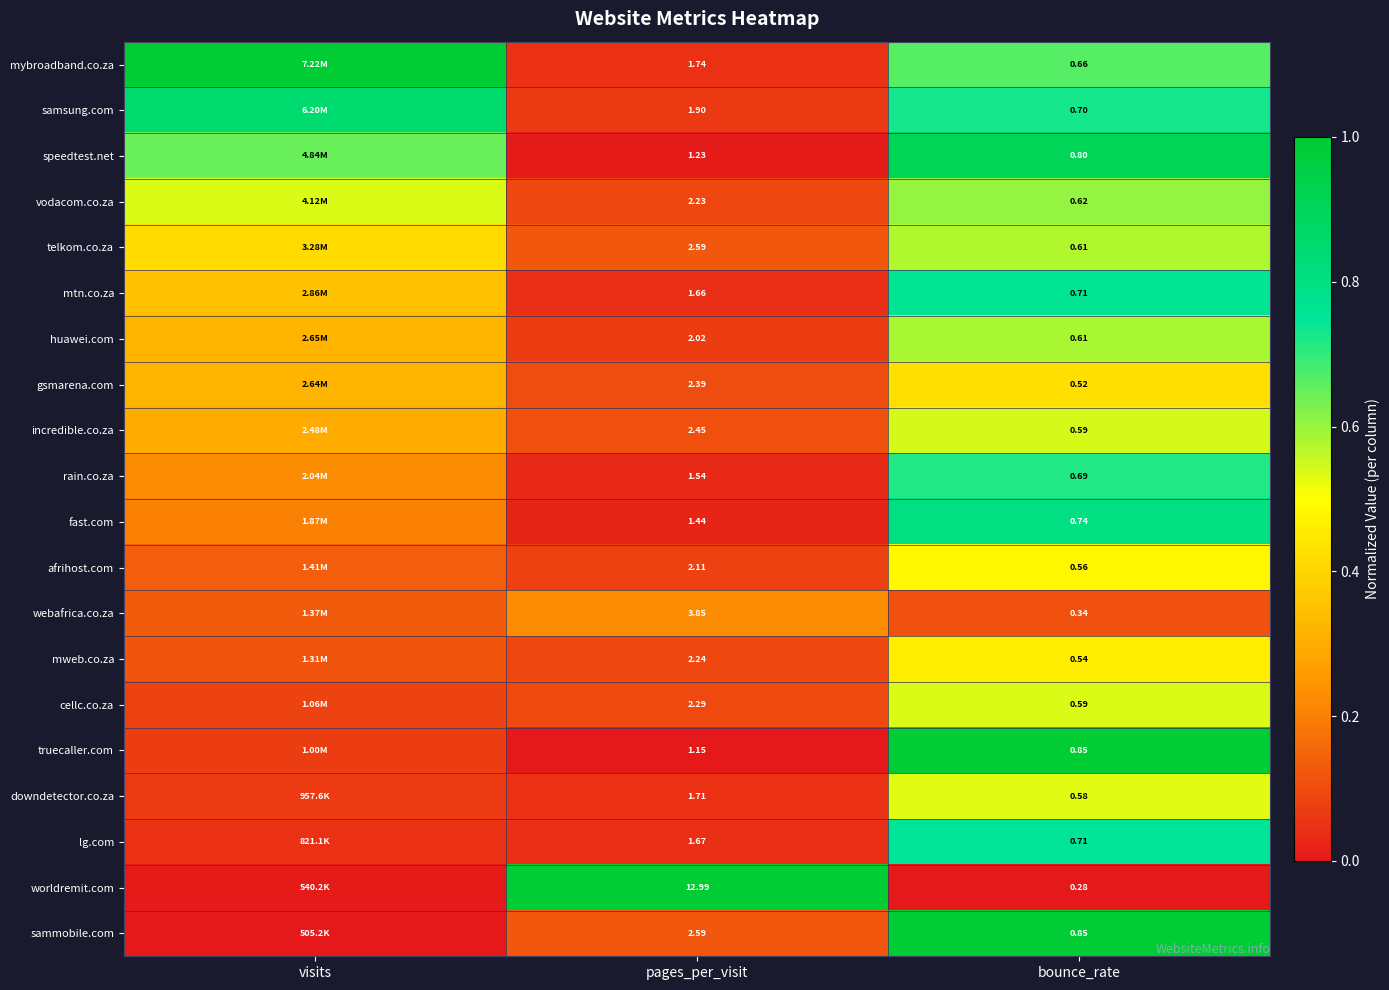

Is the value of cellc.co.za at pages_per_visit greater than the value of telkom.co.za at bounce_rate?

Yes